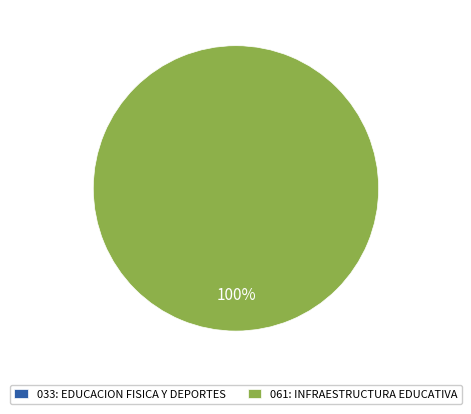

To the nearest percent, what percentage of the pie is 061: INFRAESTRUCTURA EDUCATIVA?

100%